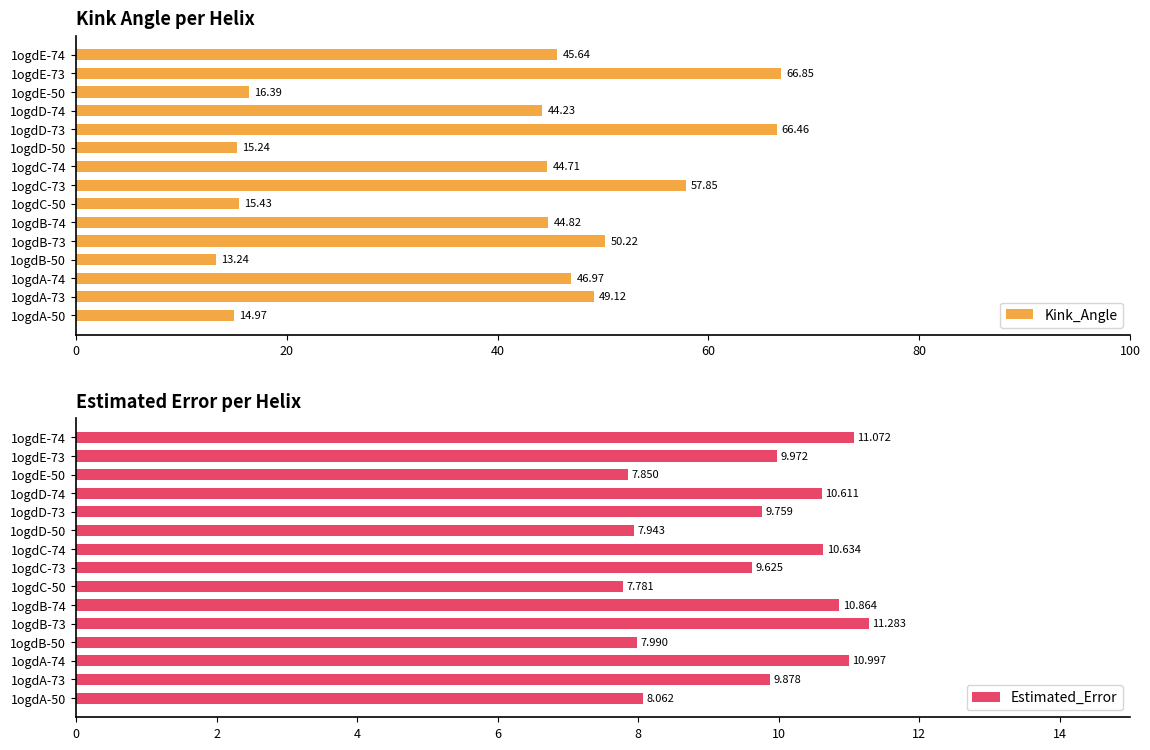

What is the sum of the Kink_Angle values at 1ogdB-50 and 1ogdA-74?

60.2